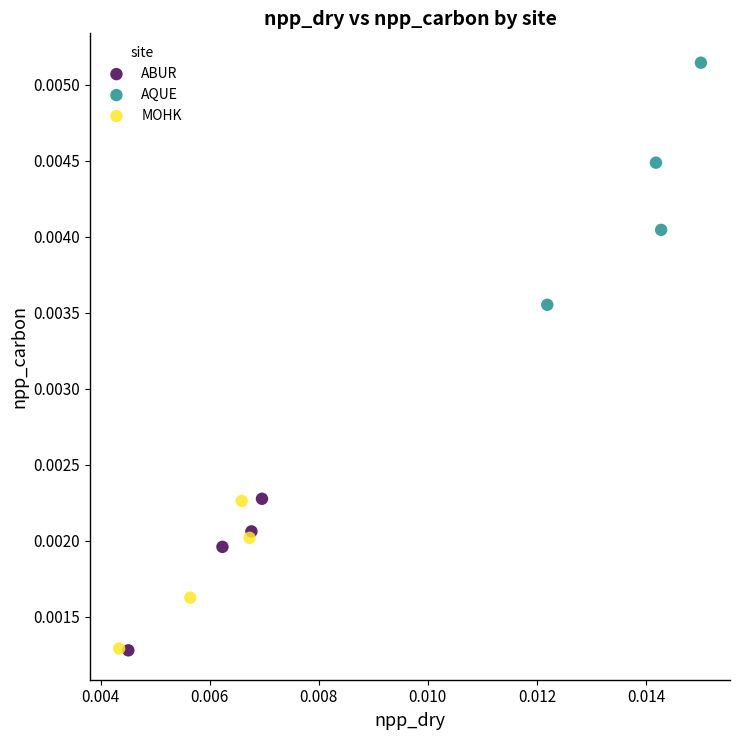

What are all the series names shown in the legend?

ABUR, AQUE, MOHK